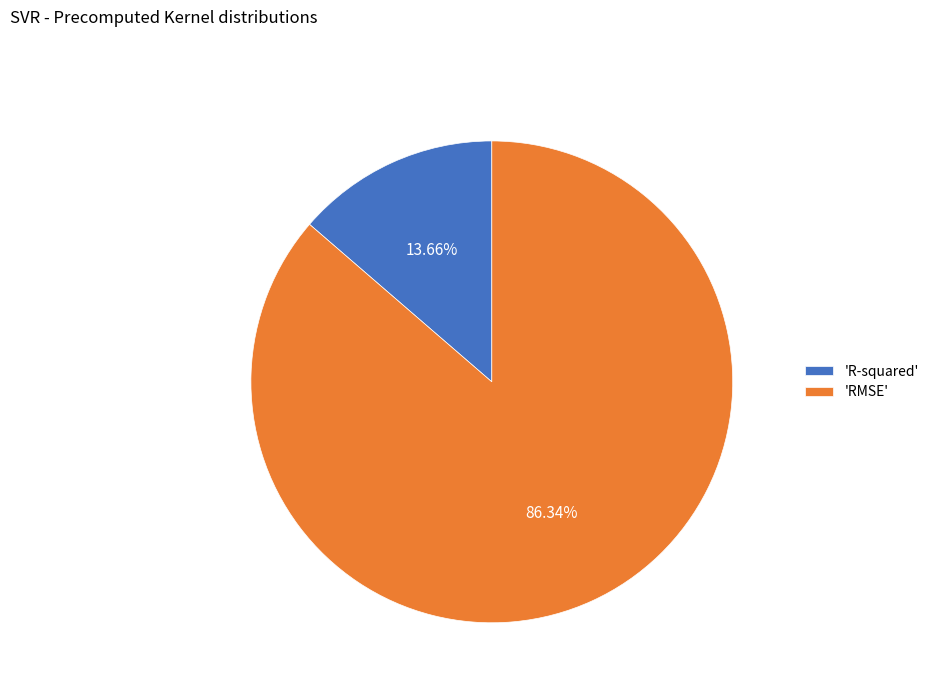

Is the sum of 'RMSE' and 'R-squared' greater than half?

Yes